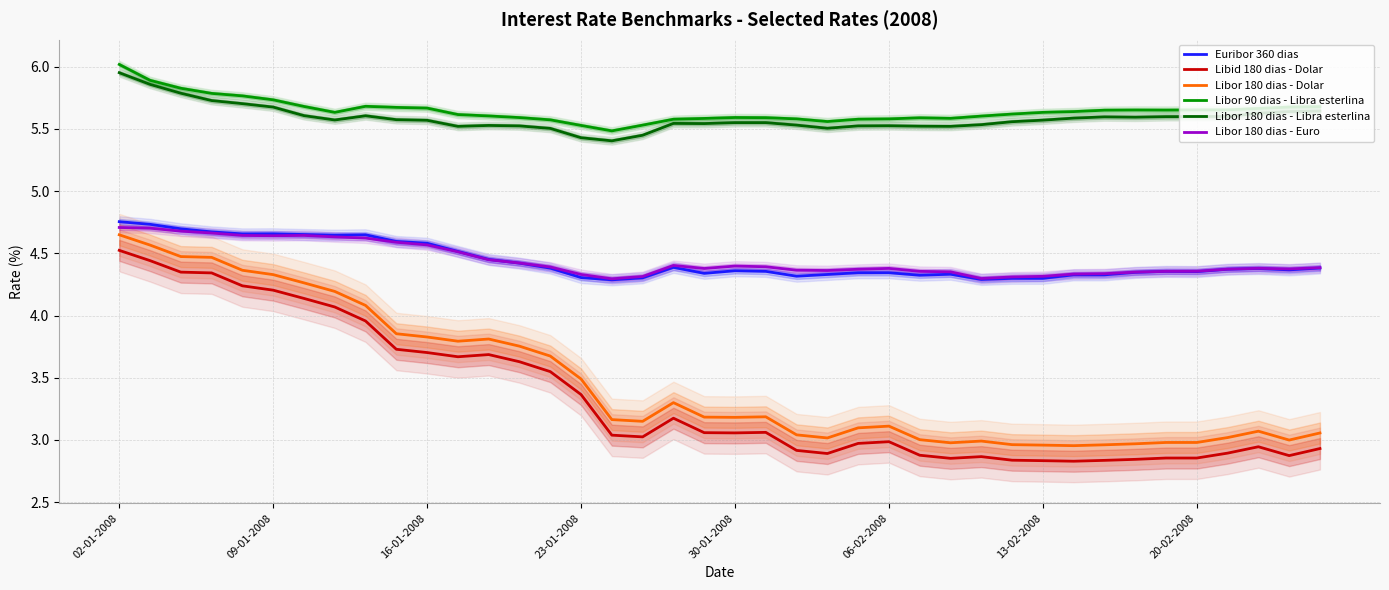

At which label does Libor 180 dias - Dolar first exceed 3?

02-01-2008